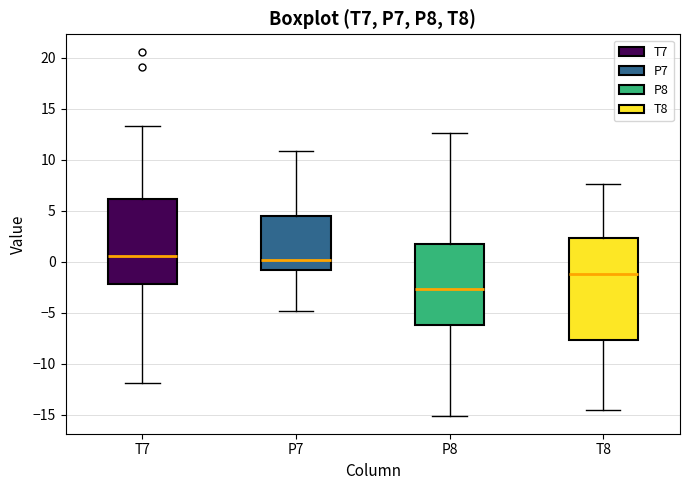

Reading left to right, transcribe this box plot: for each box, give where its median line is, the range the box spans, and where its two whiskers end, as read against the y-axis. The values are not printed on the chart, so give them approximately, as read against the axis.

T7: median 0.5, box -2.0 to 6.0, whiskers -12.0 to 13.5
P7: median 0.0, box -1.0 to 4.5, whiskers -5.0 to 11.0
P8: median -2.5, box -6.0 to 2.0, whiskers -15.0 to 12.5
T8: median -1.0, box -7.5 to 2.5, whiskers -14.5 to 7.5